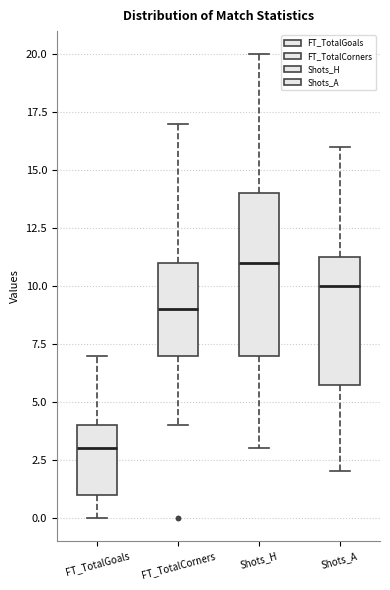

Reading left to right, transcribe this box plot: for each box, give where its median line is, the range the box spans, and where its two whiskers end, as read against the y-axis. The values are not printed on the chart, so give them approximately, as read against the axis.

FT_TotalGoals: median 3.0, box 1.0 to 4.0, whiskers 0.0 to 7.0
FT_TotalCorners: median 9.0, box 7.0 to 11.0, whiskers 4.0 to 17.0
Shots_H: median 11.0, box 7.0 to 14.0, whiskers 3.0 to 20.0
Shots_A: median 10.0, box 6.0 to 11.5, whiskers 2.0 to 16.0